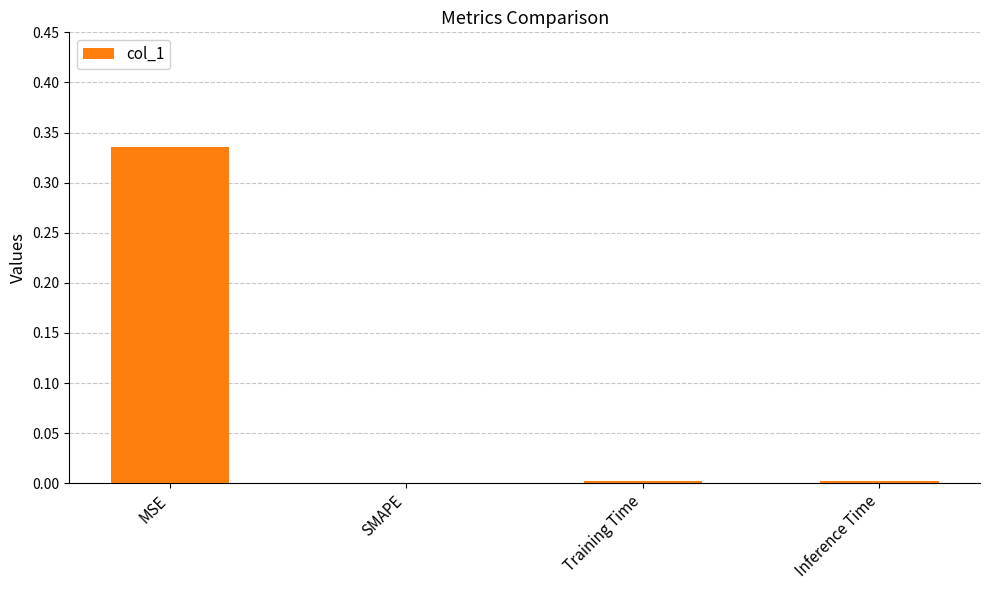

Between MSE and SMAPE, which is larger?

MSE